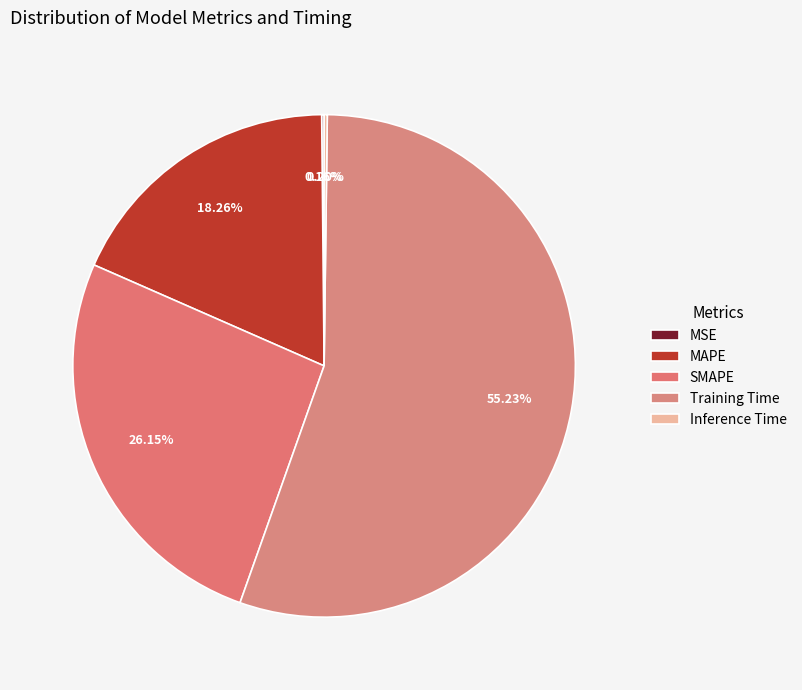

Between SMAPE and MAPE, which is larger?

SMAPE